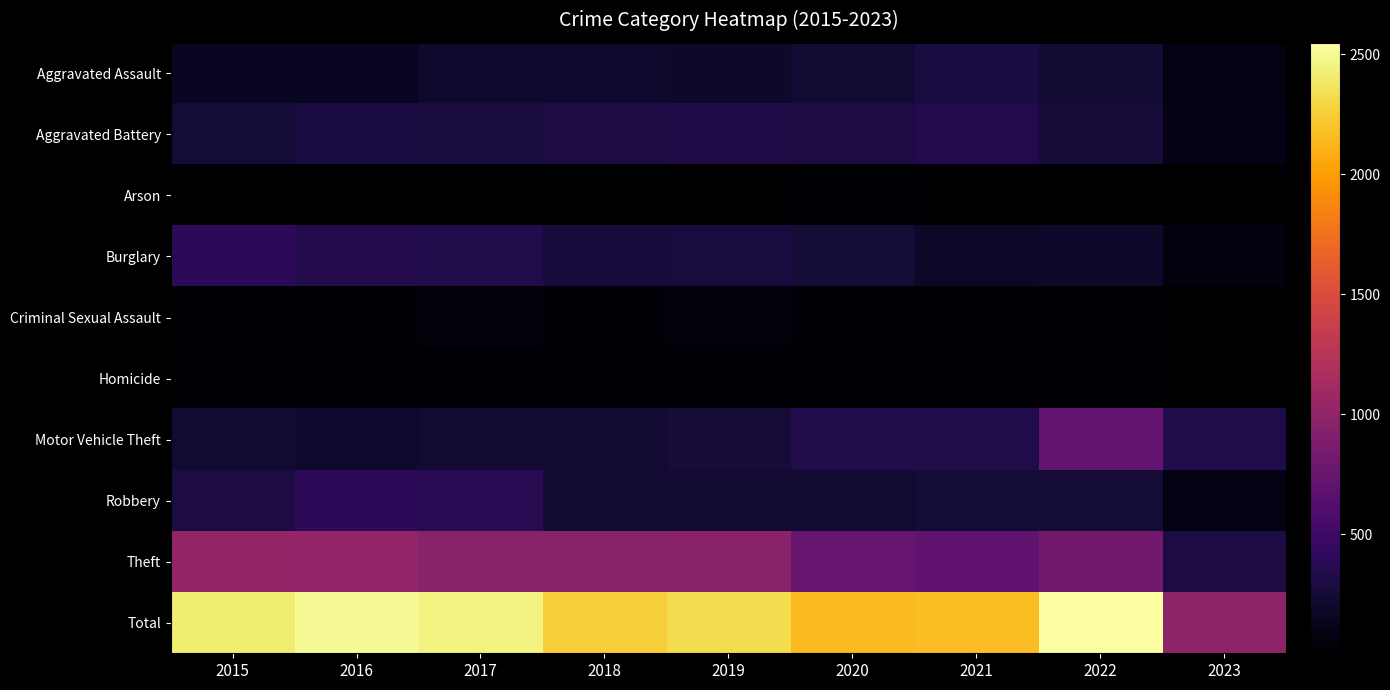

Between 2018 and 2023, which series saw the biggest shift?

Total